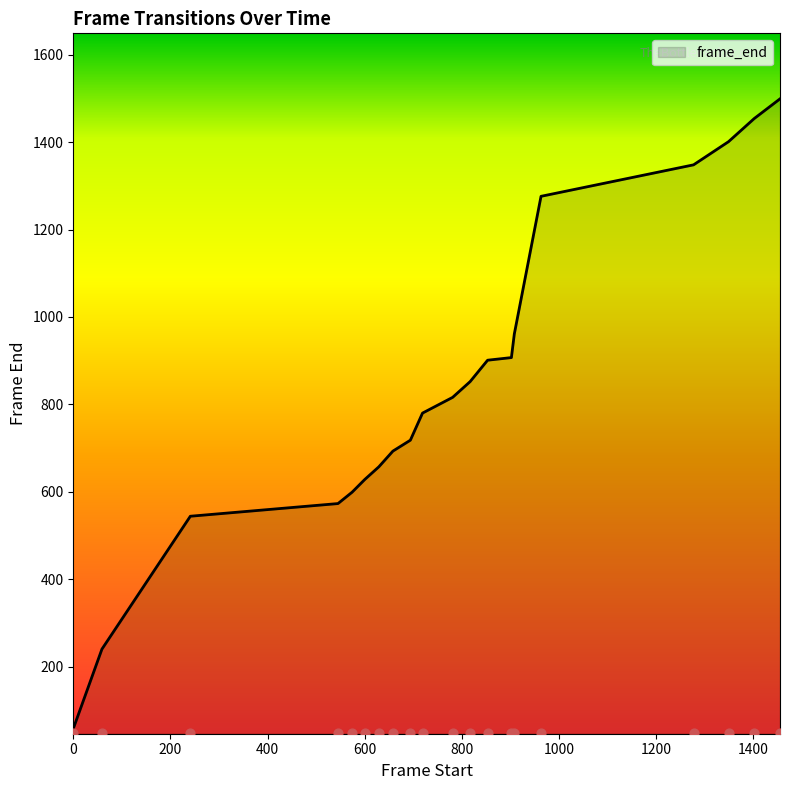

What is the change in value from 600 to 1349?

+773